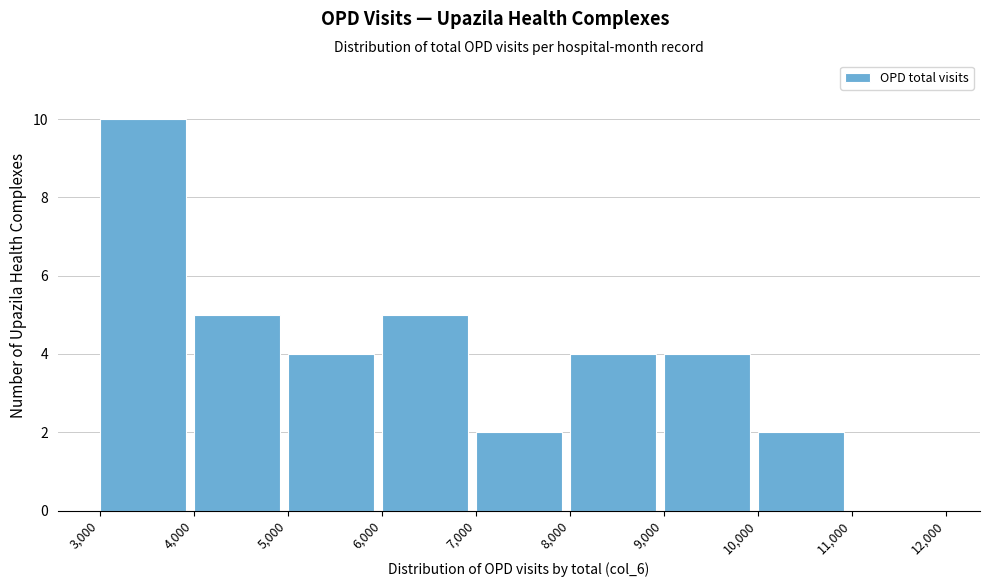

Which range on the x-axis has the tallest bar?

3,000 to 4,000